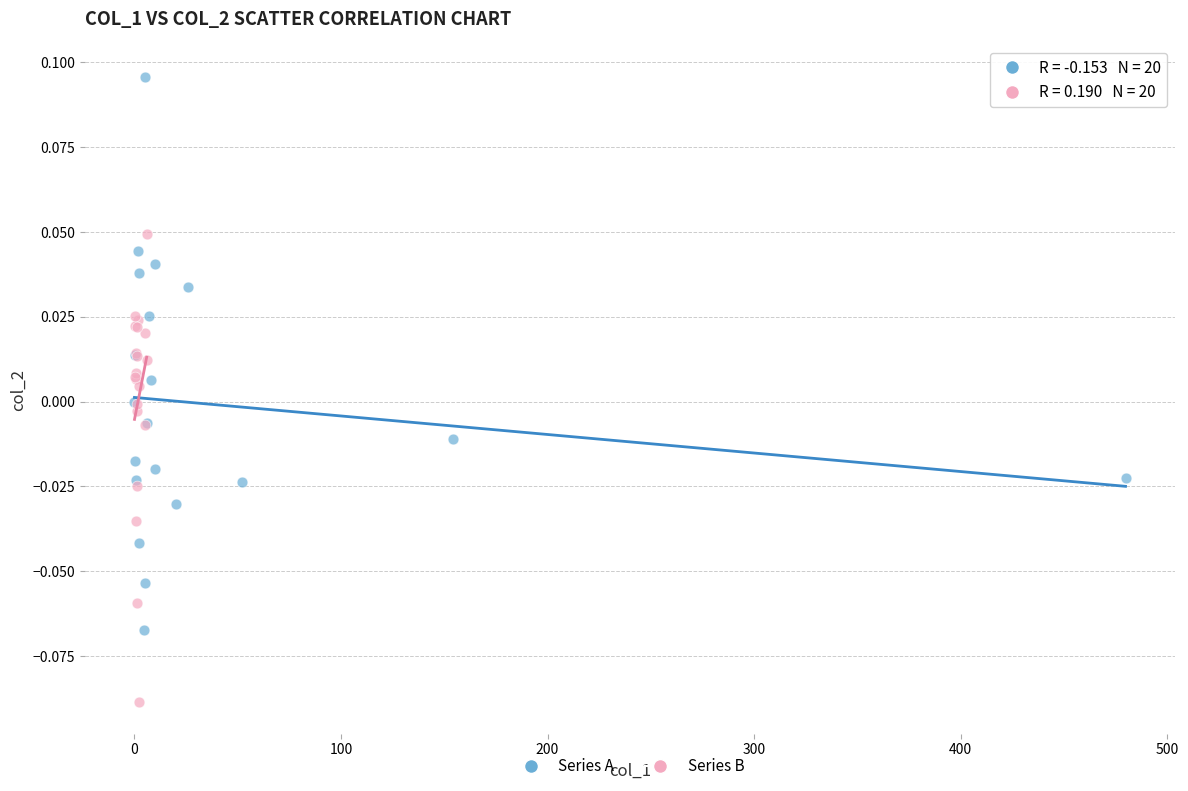

Which series has the widest spread of Y values?

Series A